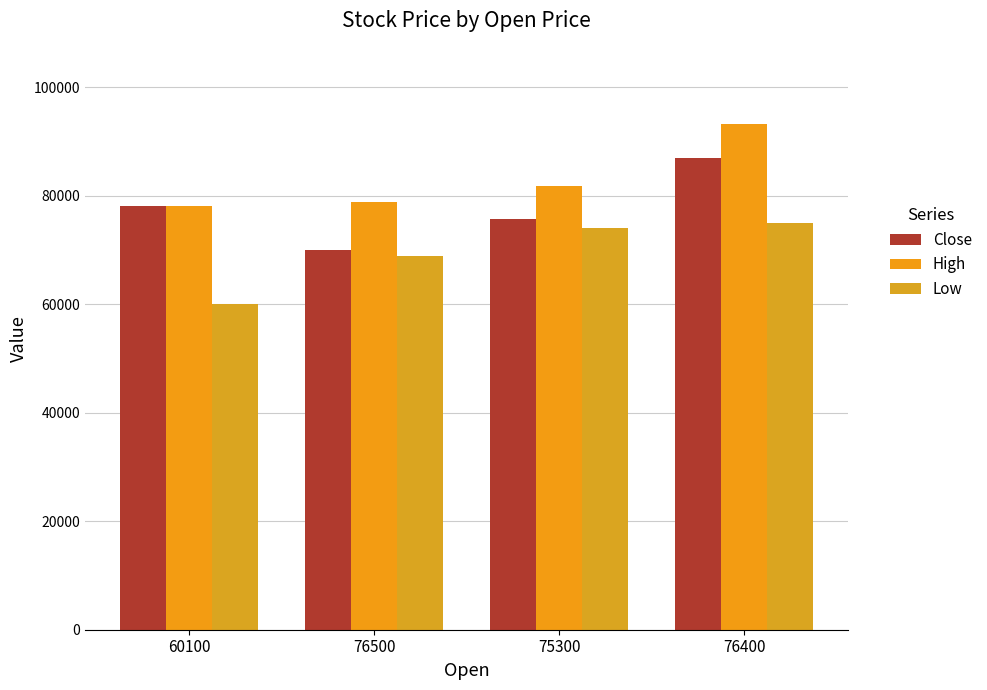

How many distinct data groups are displayed?

3